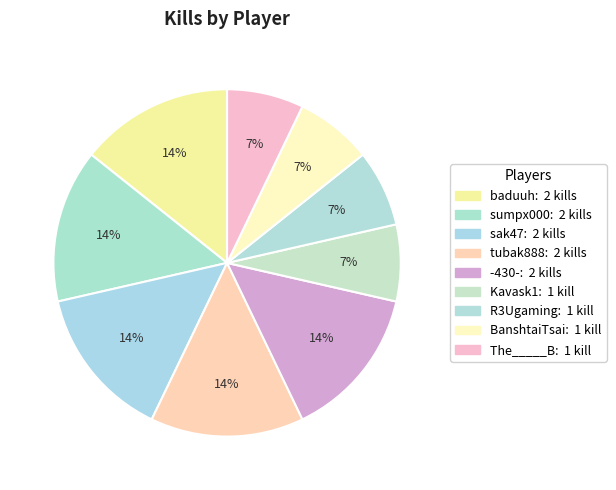

To the nearest percent, what is the combined percentage of The_____B and sumpx000?

21%